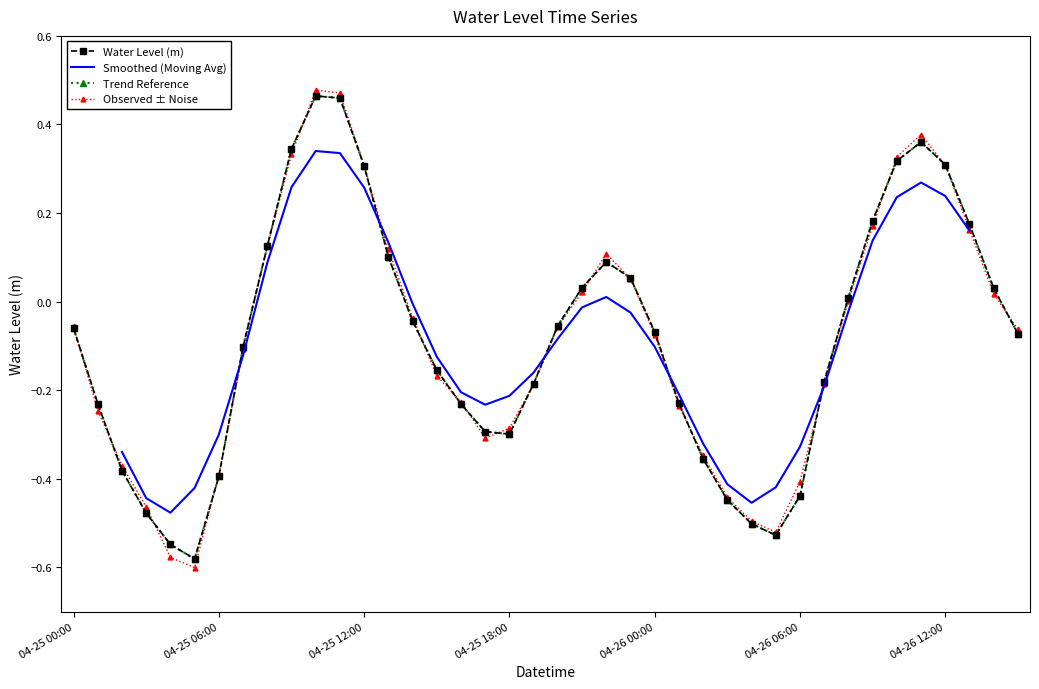

What is the change in value from 2023-04-26 06:00:00 to 2023-04-26 14:00:00?

+0.5